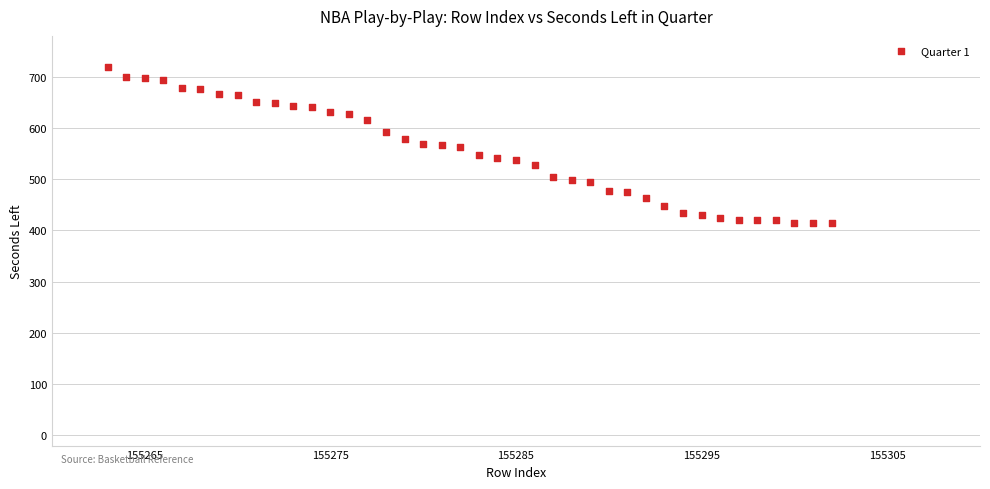

What is the range of X values (max minus min)?

39